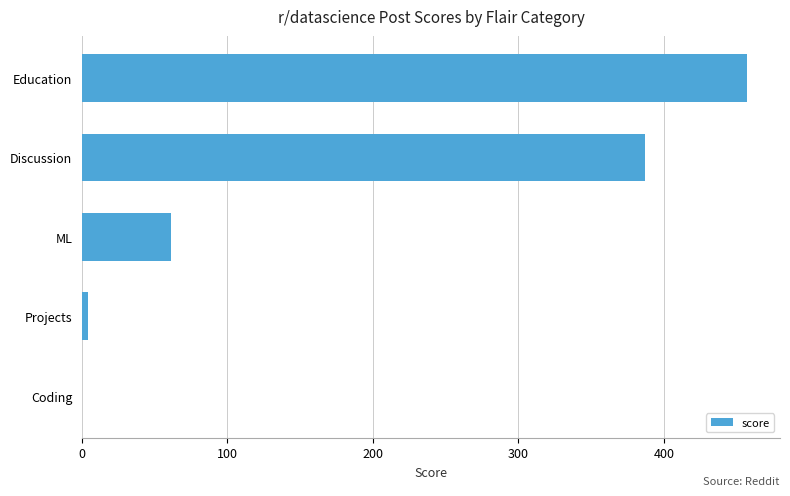

At which label is the value closest to 228?

Discussion